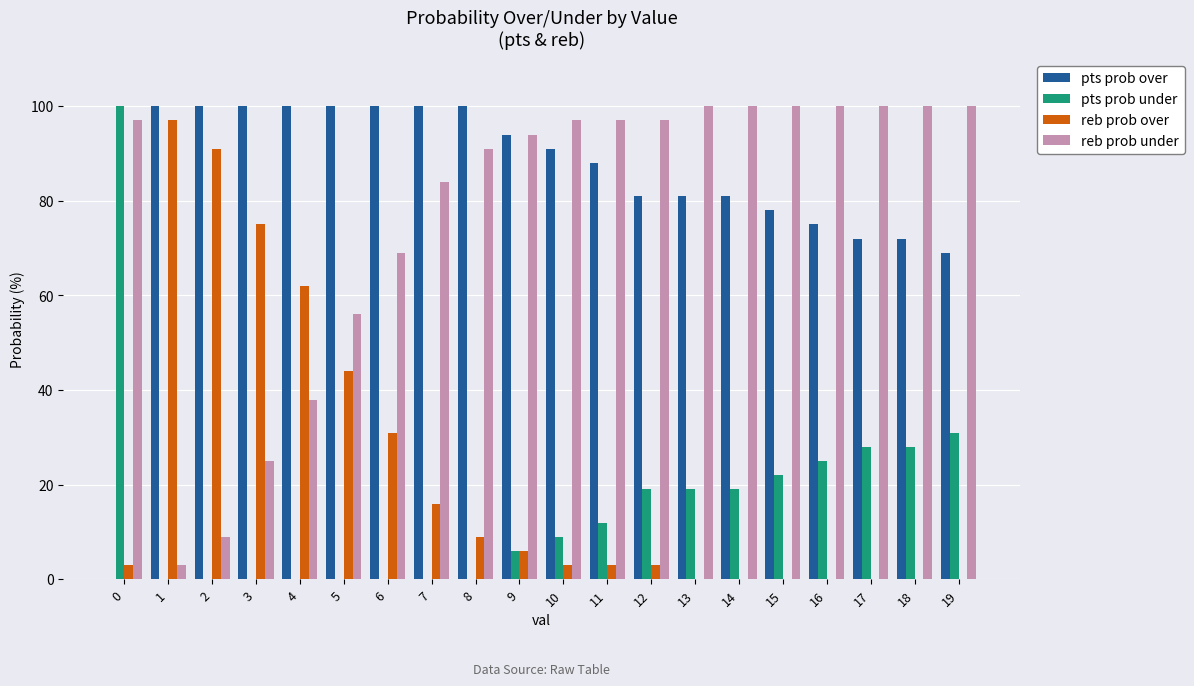

Reading left to right, extract all data points from this chart.

pts prob over: 0	100	100	100	100	100	100	100	100	94	91	88	81	81	81	78	75	72	72	69
pts prob under: 100	0	0	0	0	0	0	0	0	6	9	12	19	19	19	22	25	28	28	31
reb prob over: 3	97	91	75	62	44	31	16	9	6	3	3	3	0	0	0	0	0	0	0
reb prob under: 97	3	9	25	38	56	69	84	91	94	97	97	97	100	100	100	100	100	100	100